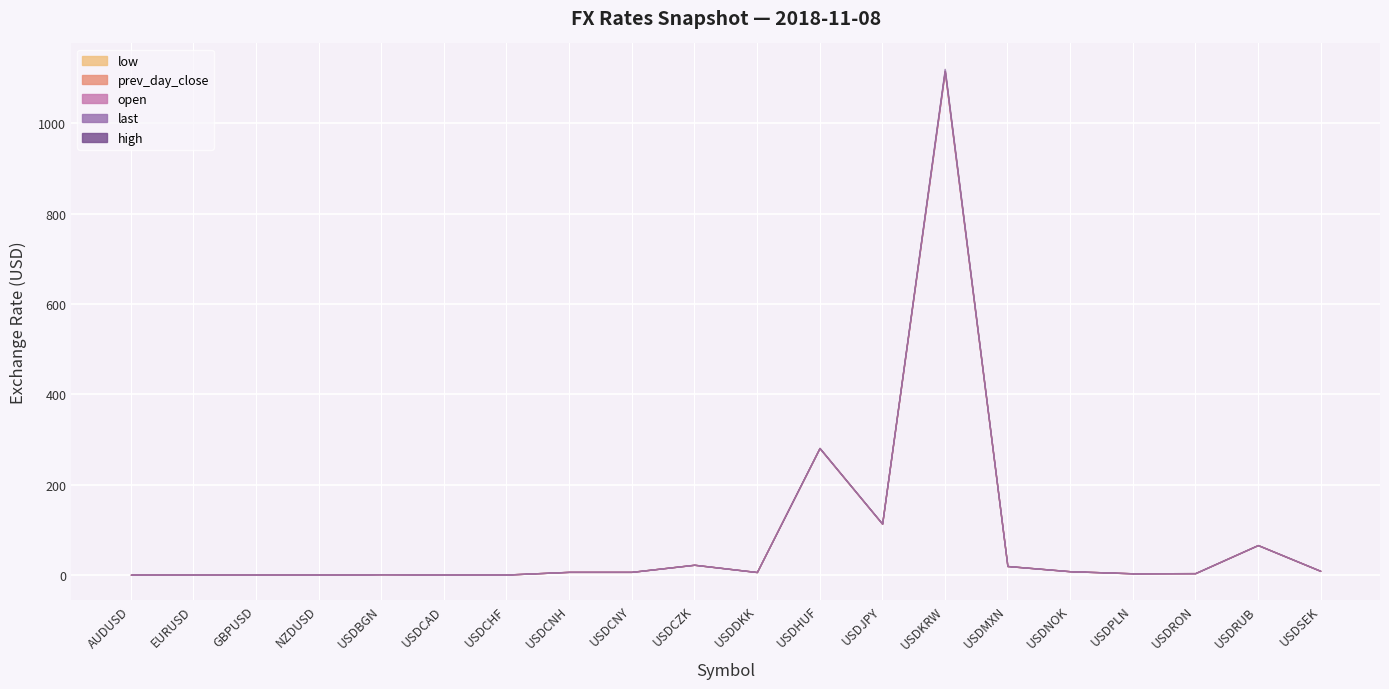

What are all the series names shown in the legend?

prev_day_close, open, high, low, last